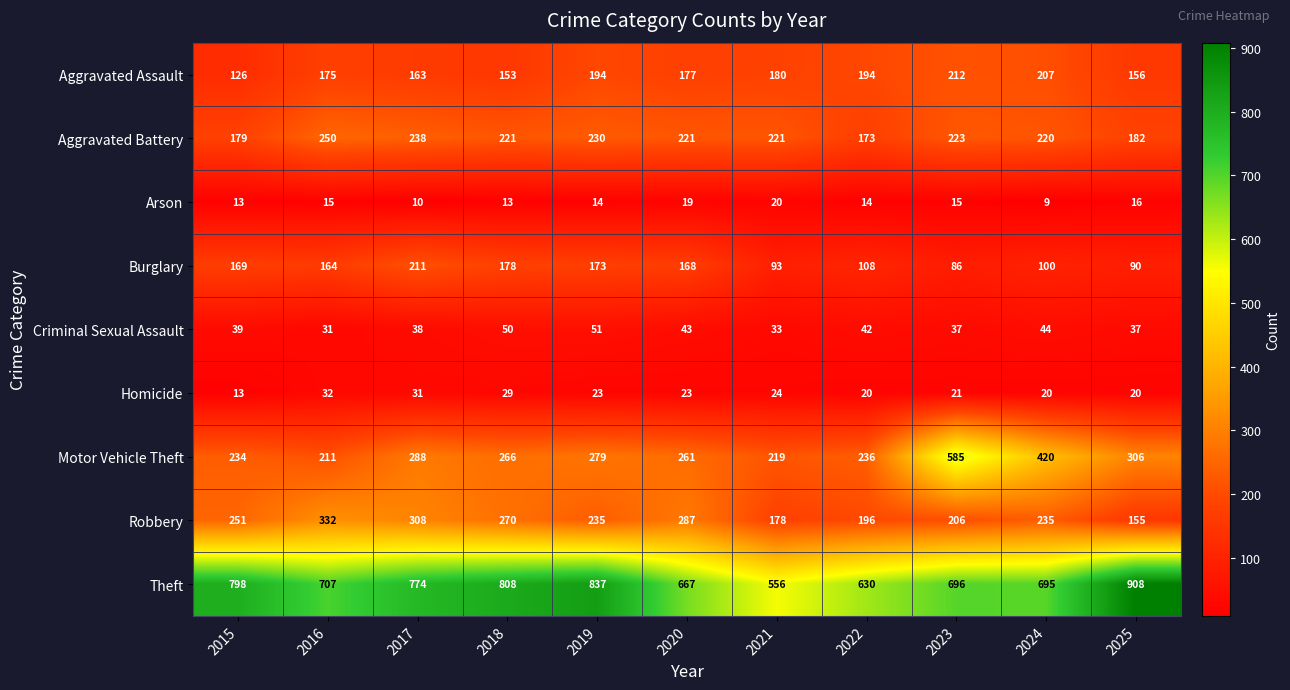

Which series has the widest spread of values?

Motor Vehicle Theft